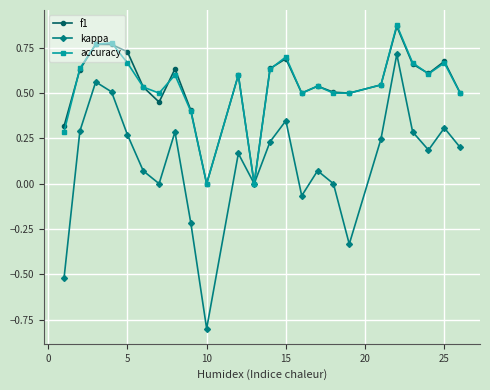

True or false: kappa has more than 2 interior local peaks.

True